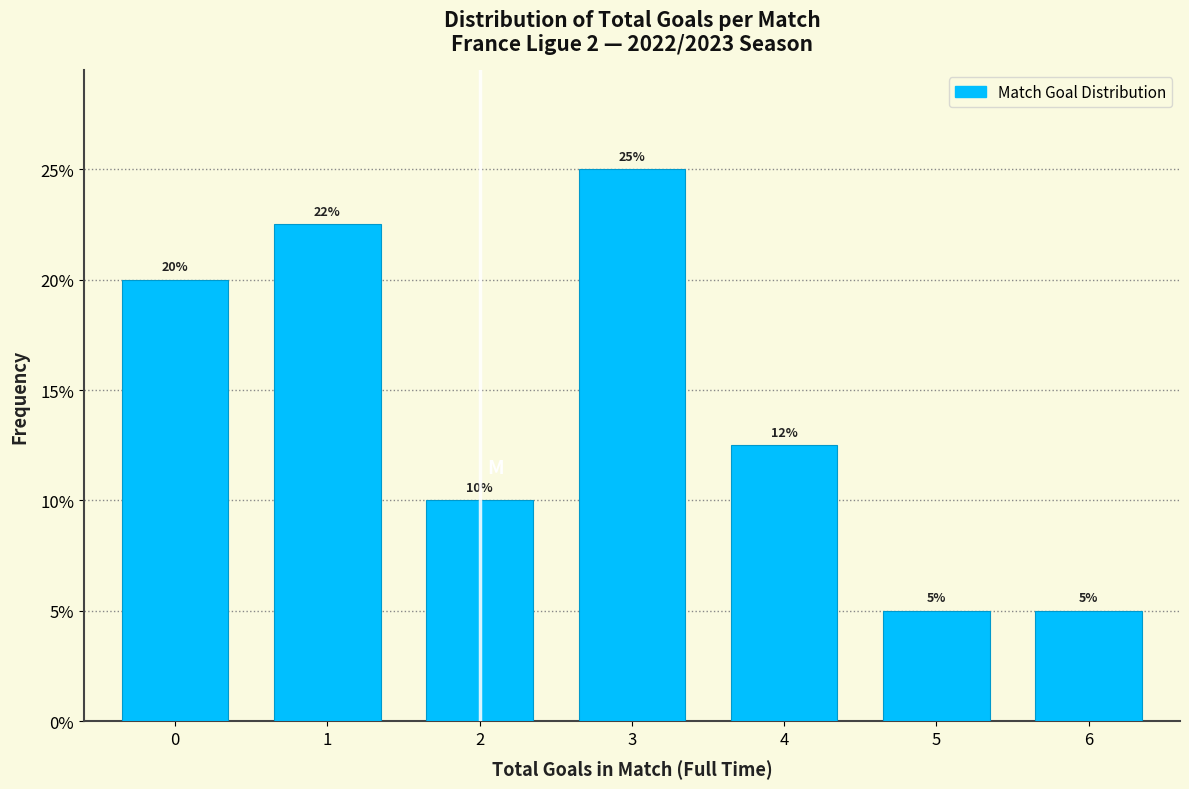

What is the sum of the values at 5 and 2?

15.0